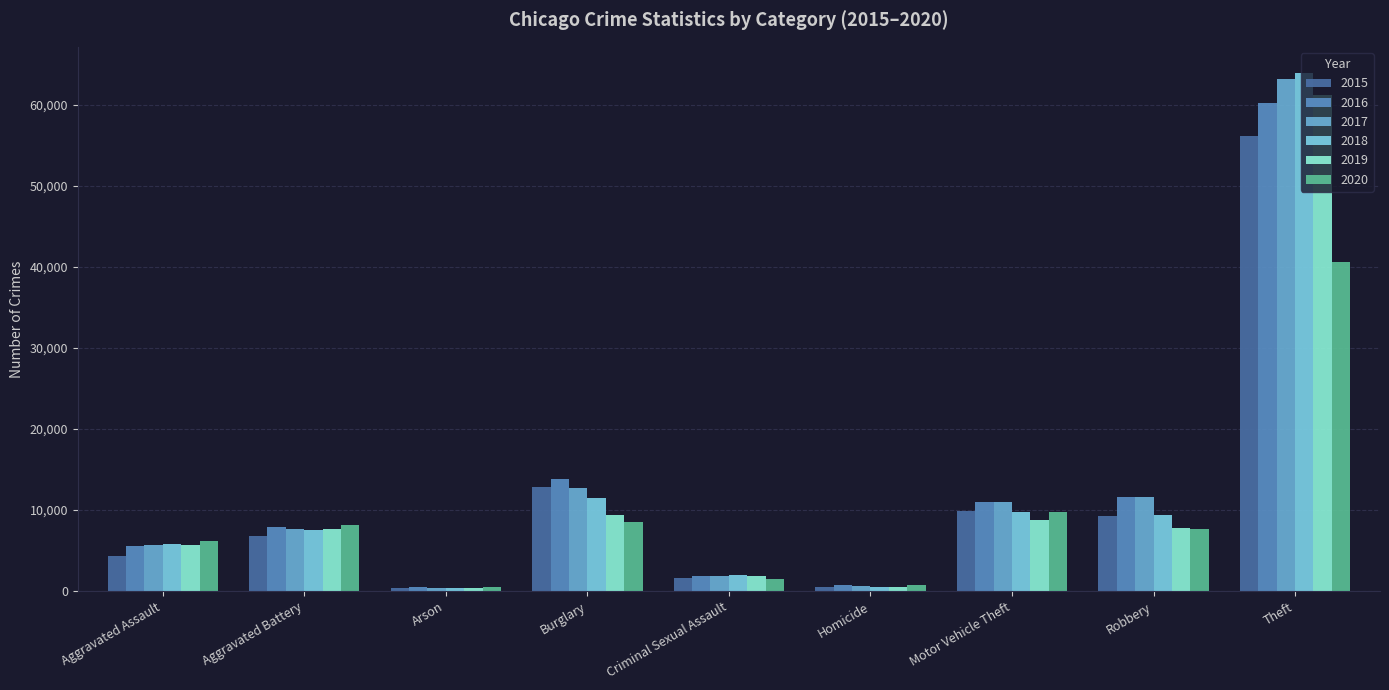

Are the bars grouped side by side (vs. stacked)?

Yes